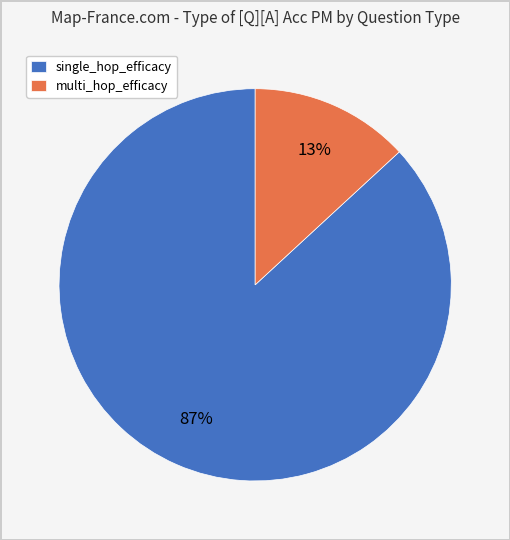

Combined, do multi_hop_efficacy and single_hop_efficacy account for over 50%?

Yes